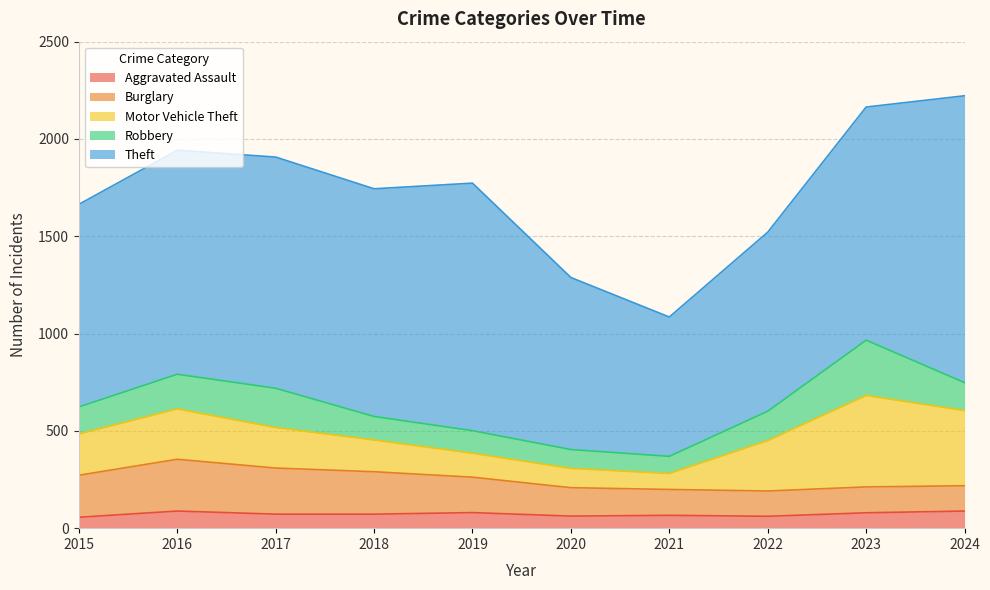

At which category does Burglary reach its first local peak?

2016